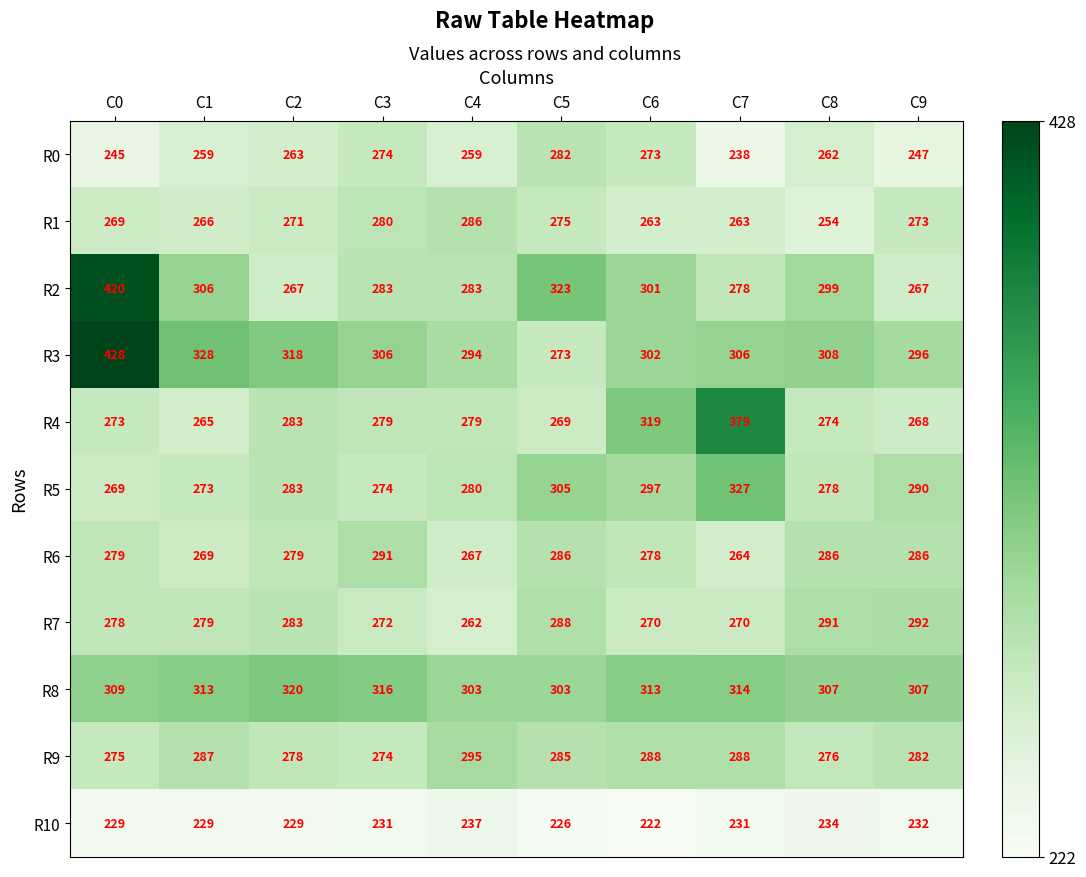

At which category does the chart reach its peak across all series?

C0